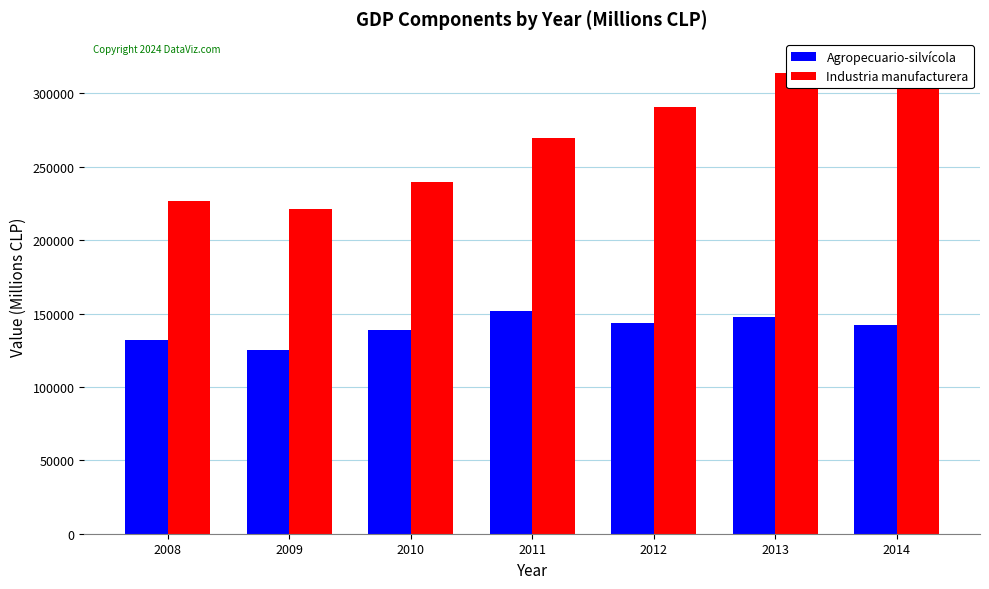

Which label corresponds to the largest value in the chart?

2014